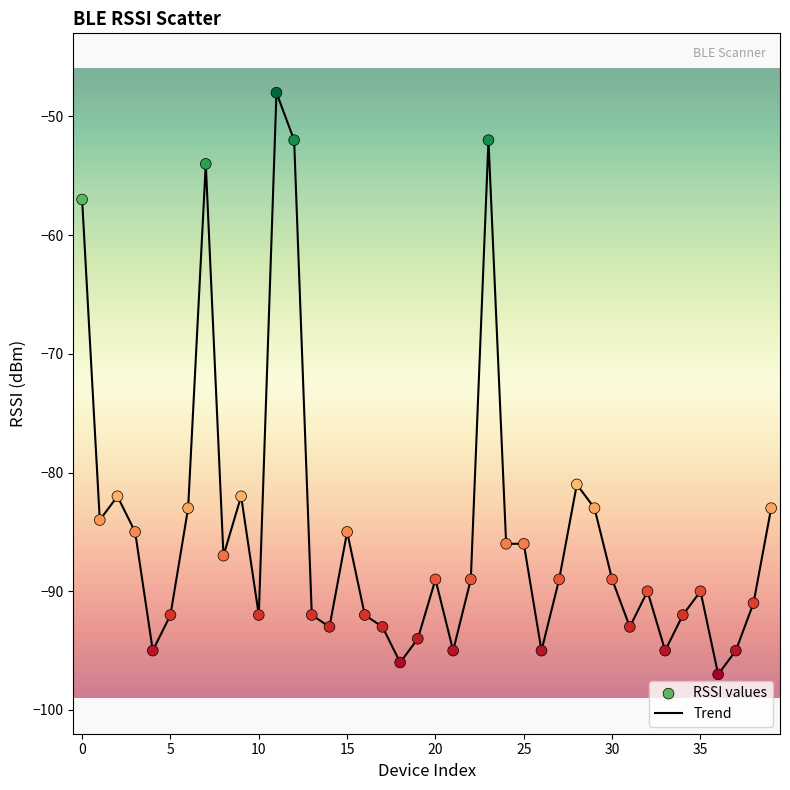

What is the minimum value shown in the chart?

-97